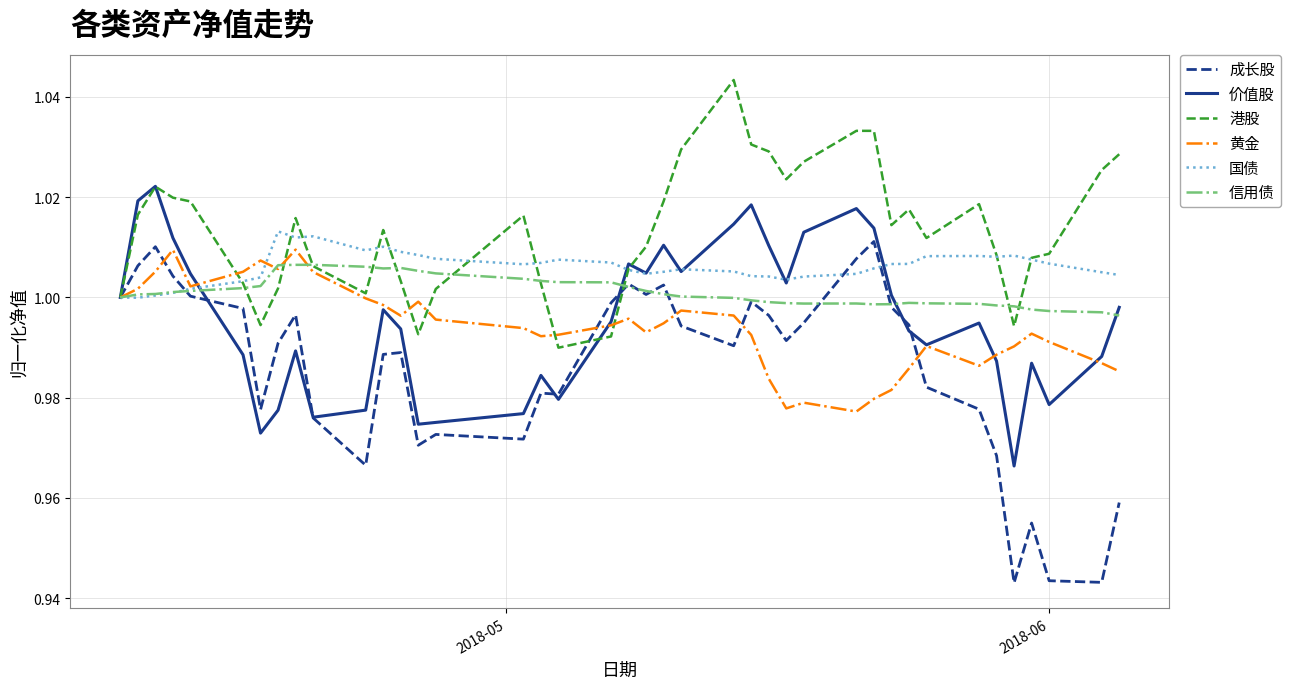

Which series ends up on top after the final intersection of 国债 and 信用债?

国债